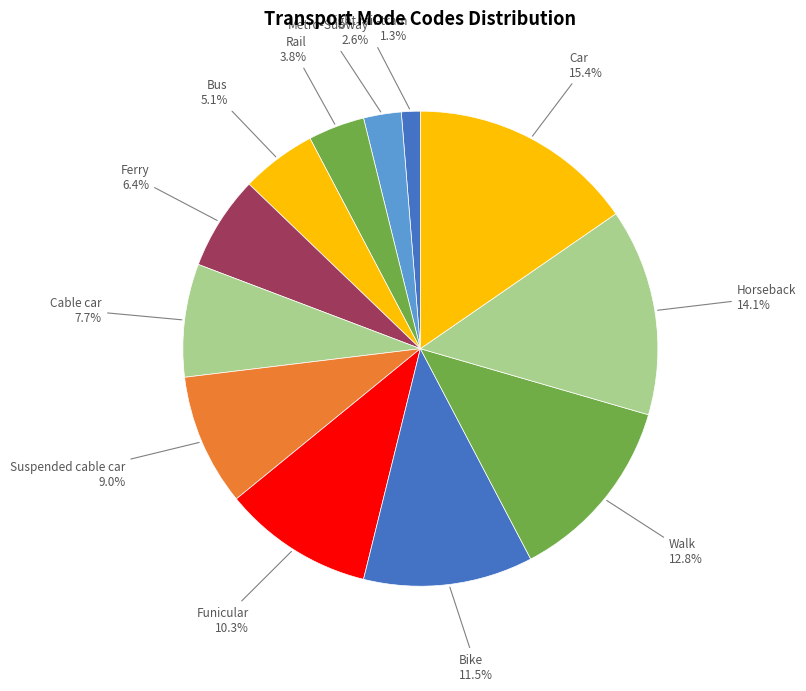

Between Ferry and Metro-Subway, which is larger?

Ferry